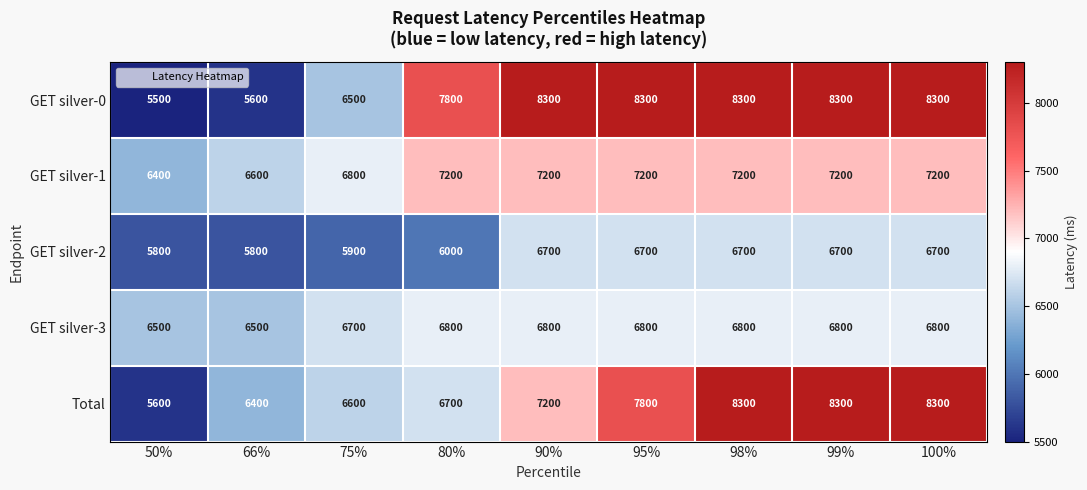

Which category has the lowest value in the GET silver-0 series?

50%